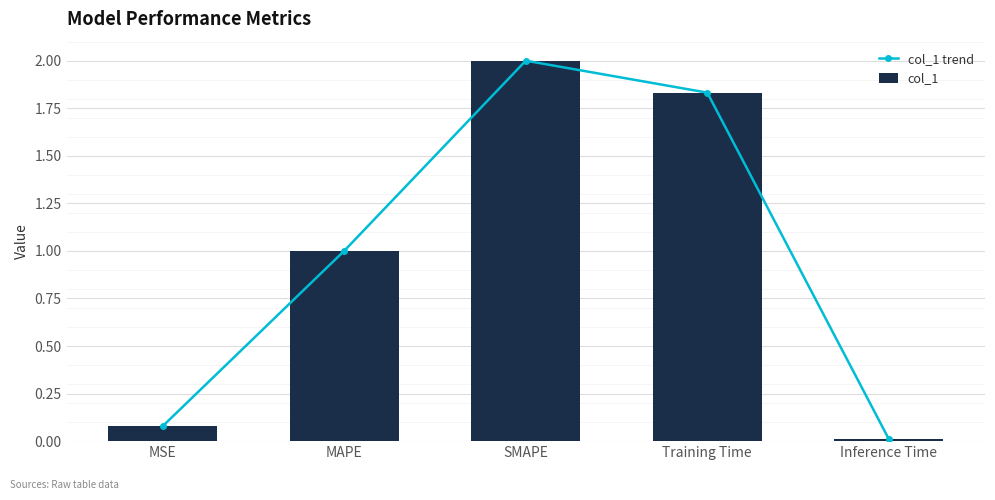

What is the value of the col_1 bar at the 1st from the left?

0.1